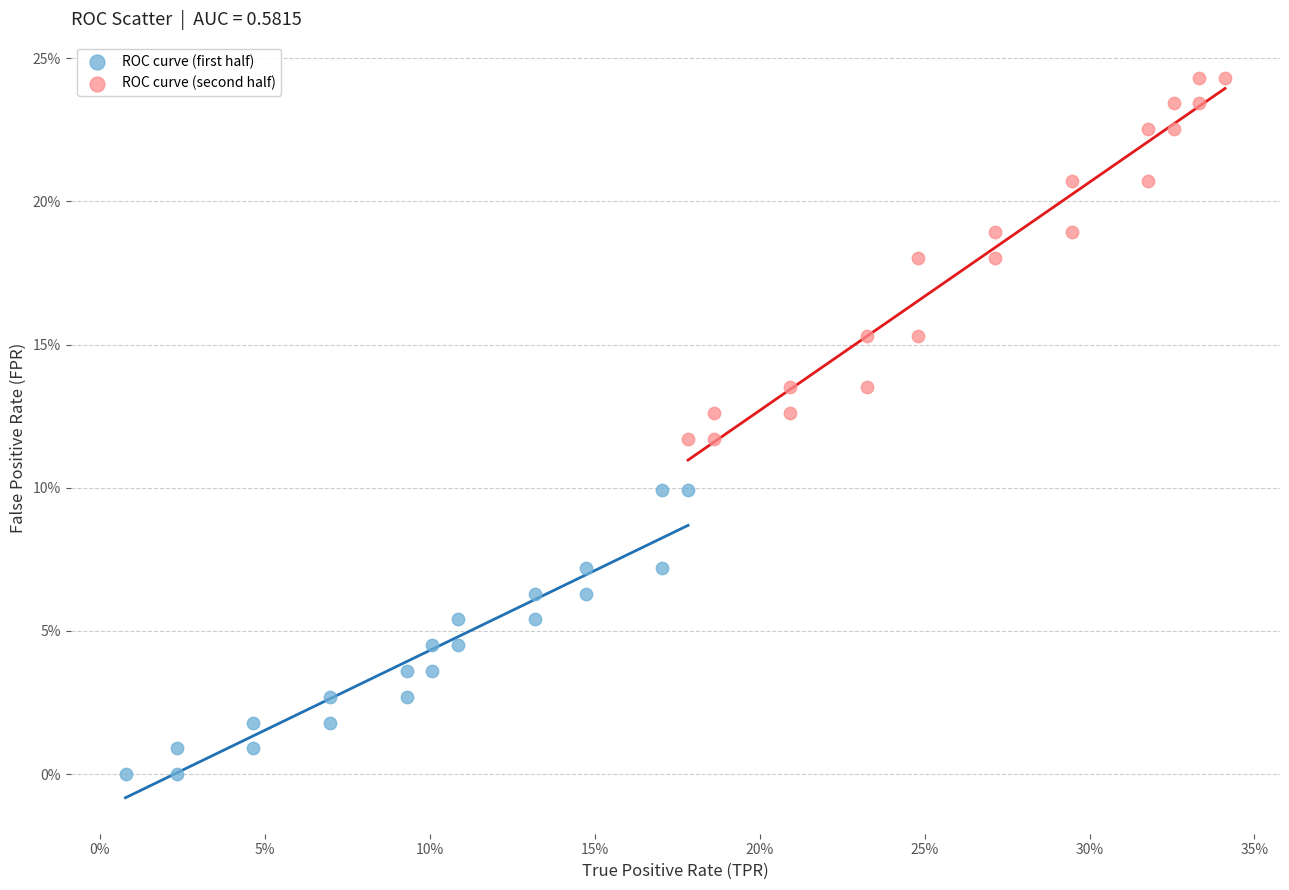

What are all the series names shown in the legend?

ROC curve (first half), ROC curve (second half)